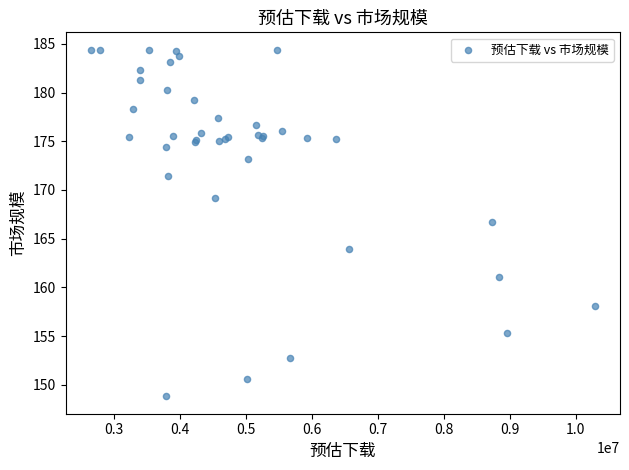

What Y value in the scatter plot is closest to 166?

166.7